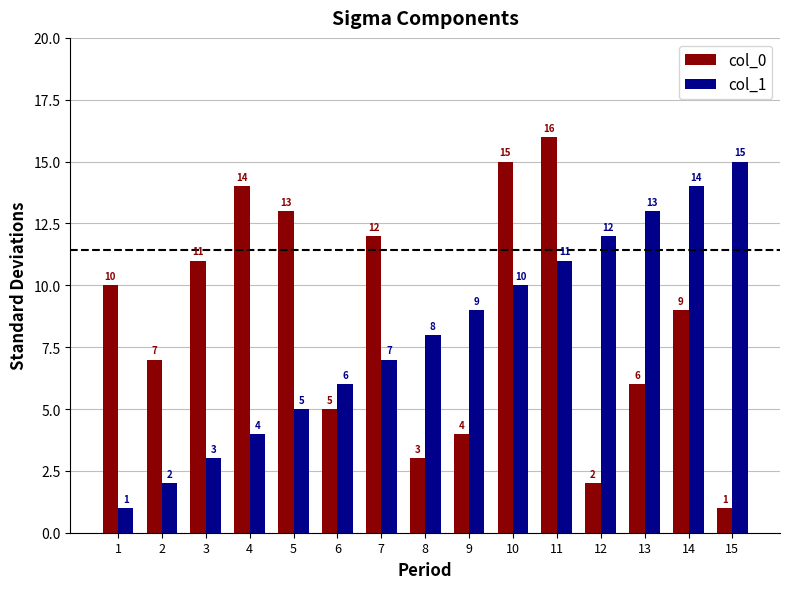

Which series has the largest range (max minus min)?

col_0